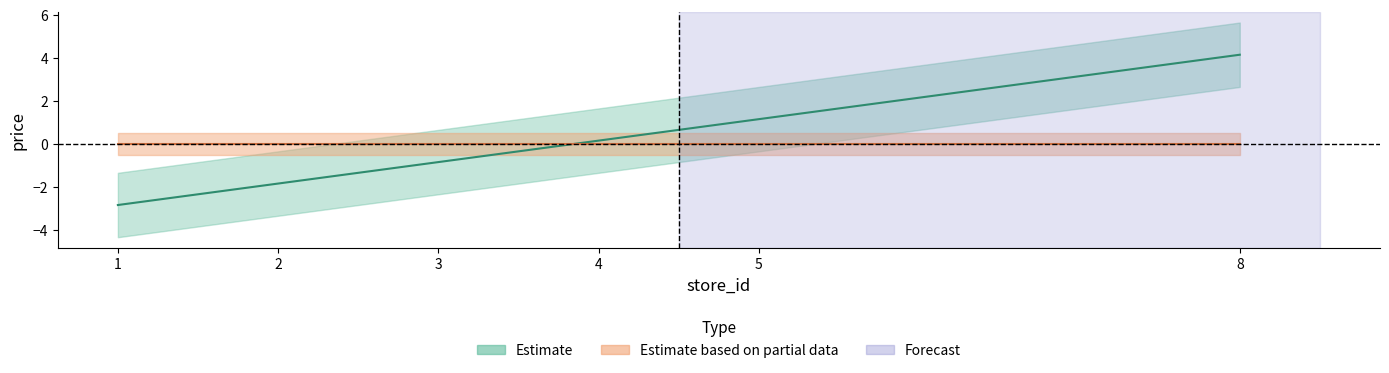

Reading right to left, list all the values displayed in this chart.

8=4.2	5=1.2	4=0.2	3=-0.8	2=-1.8	1=-2.8